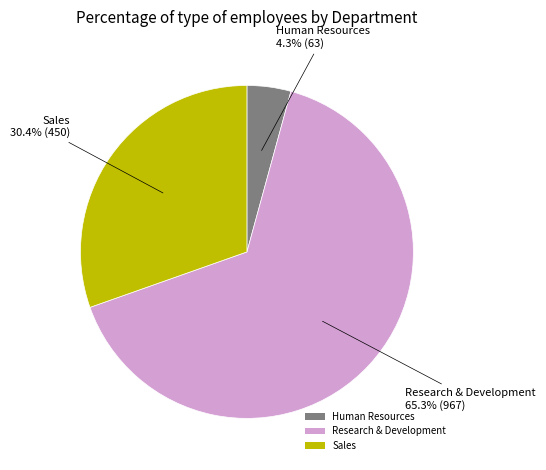

To the nearest percent, what is the difference between the Research & Development and Human Resources slice percentages?

61%